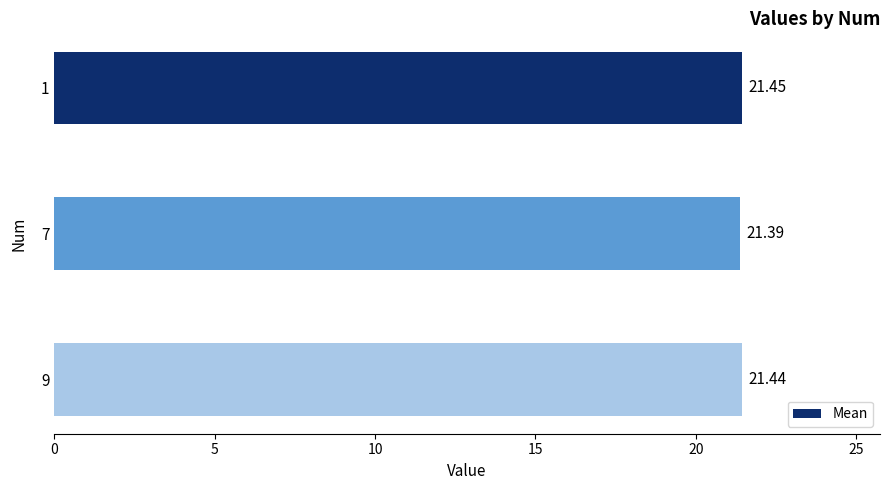

Rank the categories by value from highest to lowest.

1, 9, 7